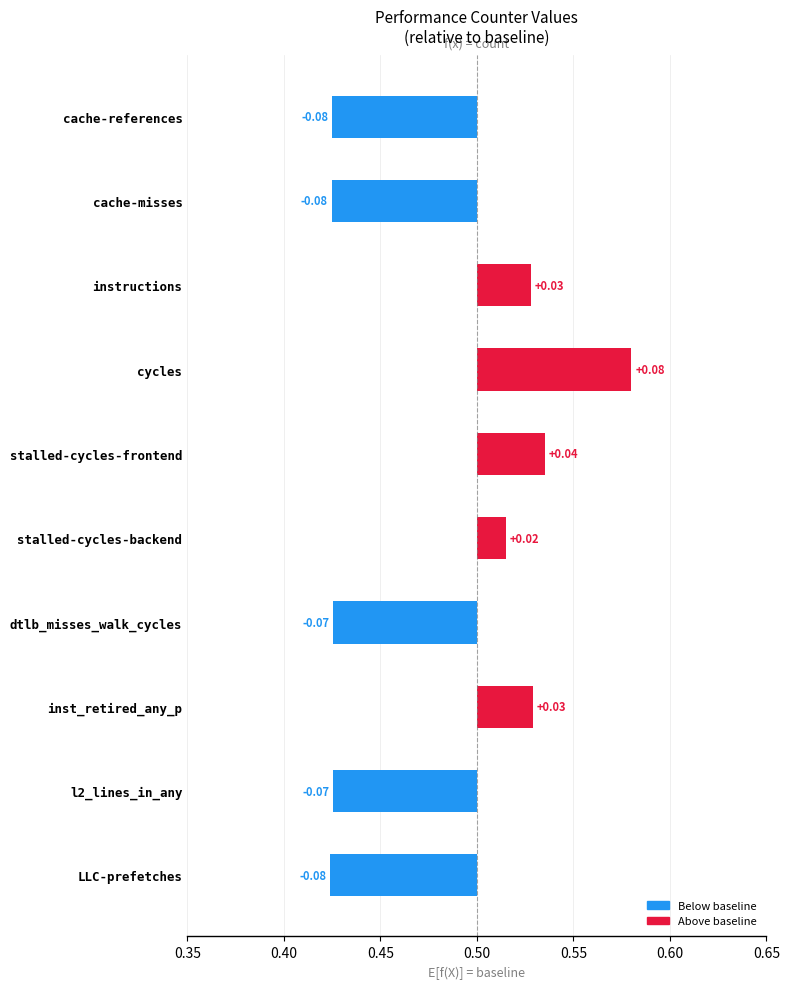

Between stalled-cycles-backend and instructions, which is larger?

instructions